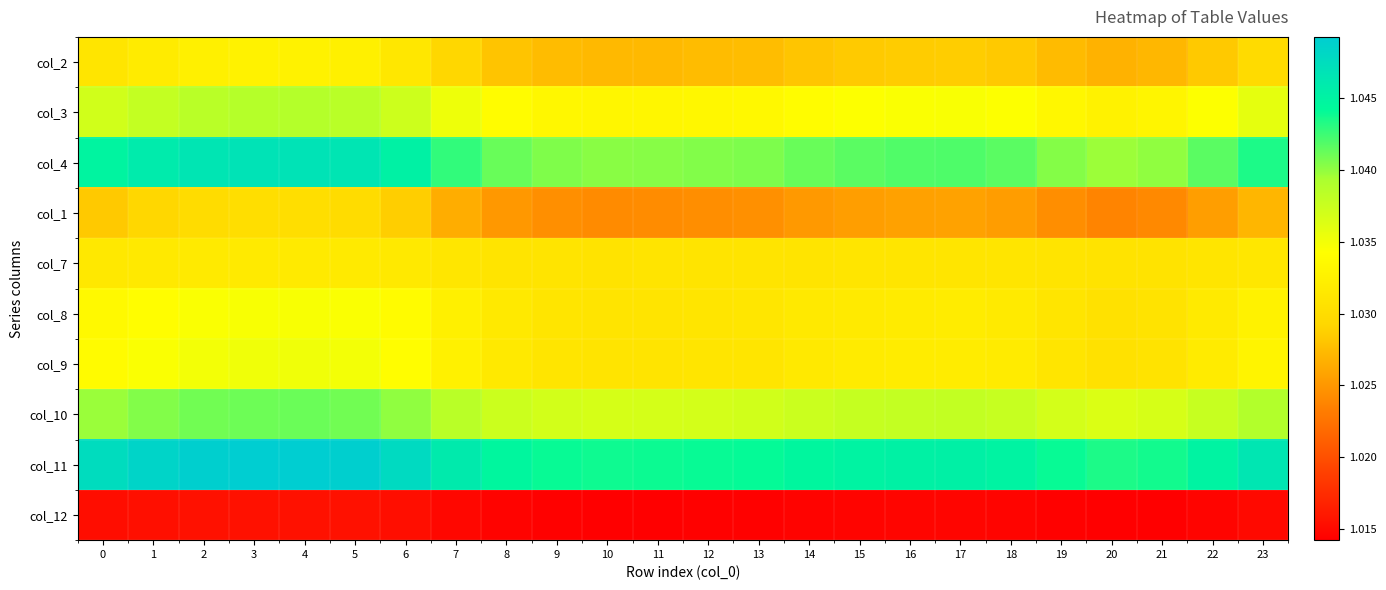

Which category has the lowest value across all series?

20